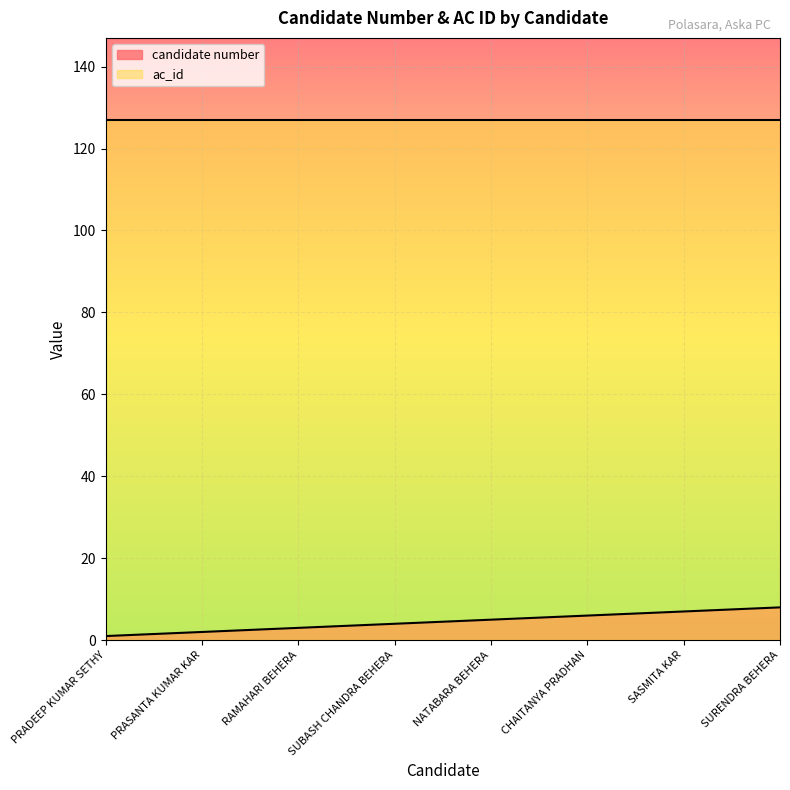

What is the sum of the values at NATABARA BEHERA and SUBASH CHANDRA BEHERA?

9